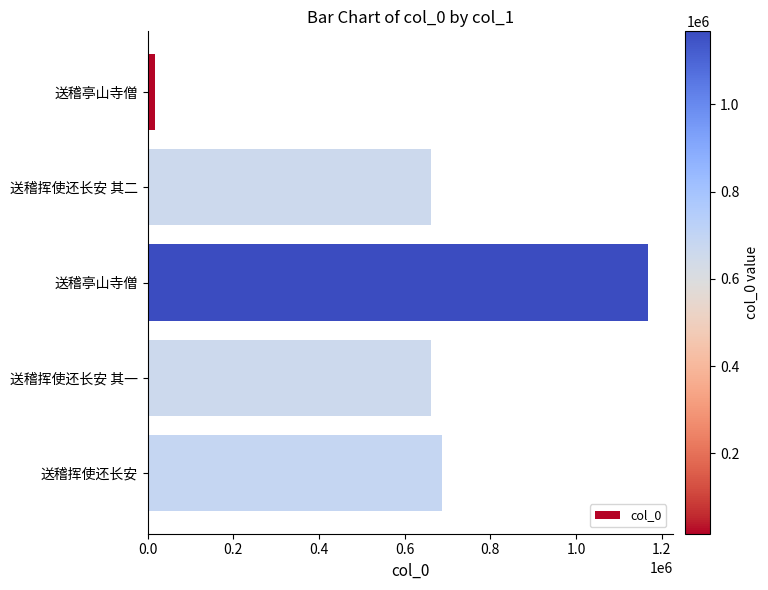

Are the bars horizontal?

Yes